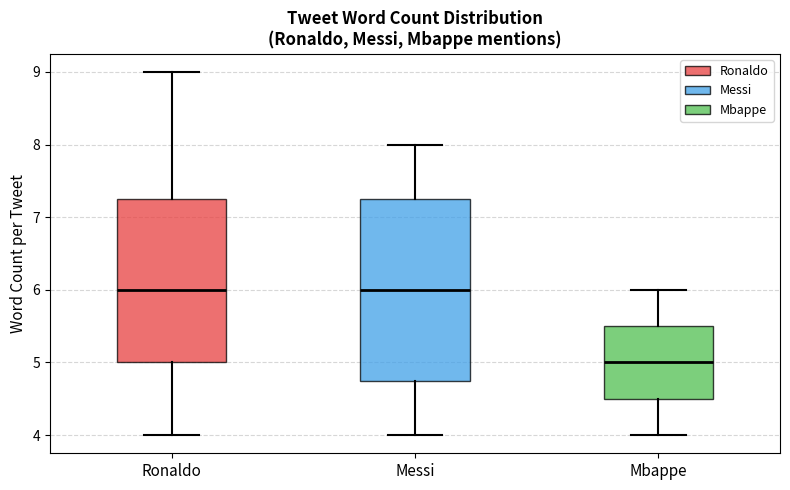

Reading left to right, read every box against the y-axis: the position of its median line, the range the box covers, and the ends of its whiskers. The values are not printed on the chart, so give them approximately, as read against the axis.

Ronaldo: median 6.0, box 5.0 to 7.3, whiskers 4.0 to 9.0
Messi: median 6.0, box 4.8 to 7.3, whiskers 4.0 to 8.0
Mbappe: median 5.0, box 4.5 to 5.5, whiskers 4.0 to 6.0